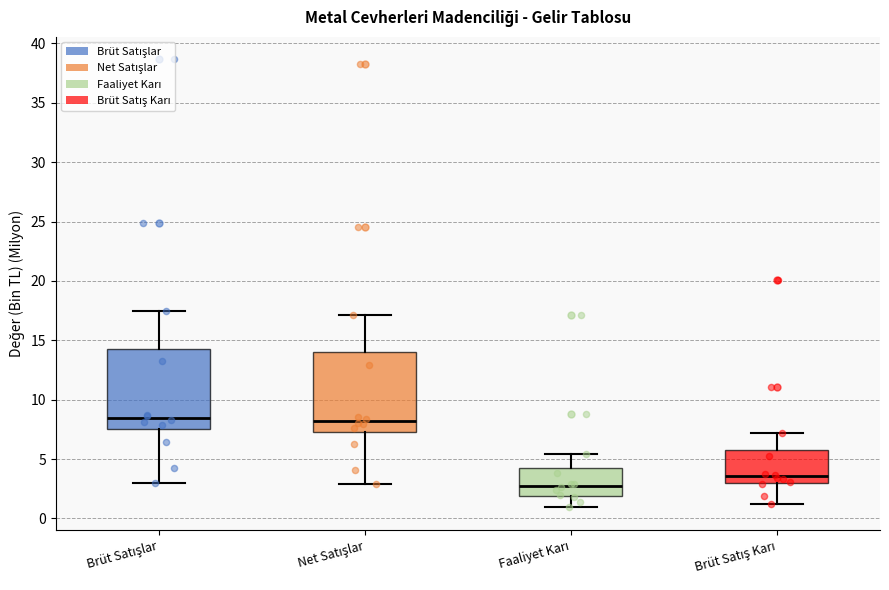

Reading left to right, transcribe this box plot: for each box, give where its median line is, the range the box spans, and where its two whiskers end, as read against the y-axis. The values are not printed on the chart, so give them approximately, as read against the axis.

Brüt Satışlar: median 8.5, box 7.5 to 14.5, whiskers 3.0 to 17.5
Net Satışlar: median 8.0, box 7.5 to 14.0, whiskers 3.0 to 17.0
Faaliyet Karı: median 3.0, box 2.0 to 4.0, whiskers 1.0 to 5.5
Brüt Satış Karı: median 3.5, box 3.0 to 5.5, whiskers 1.0 to 7.0